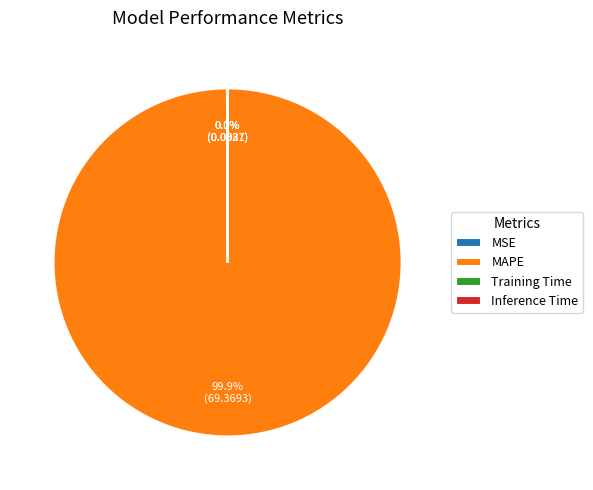

How much of the chart is everything except MAPE?

0.1%